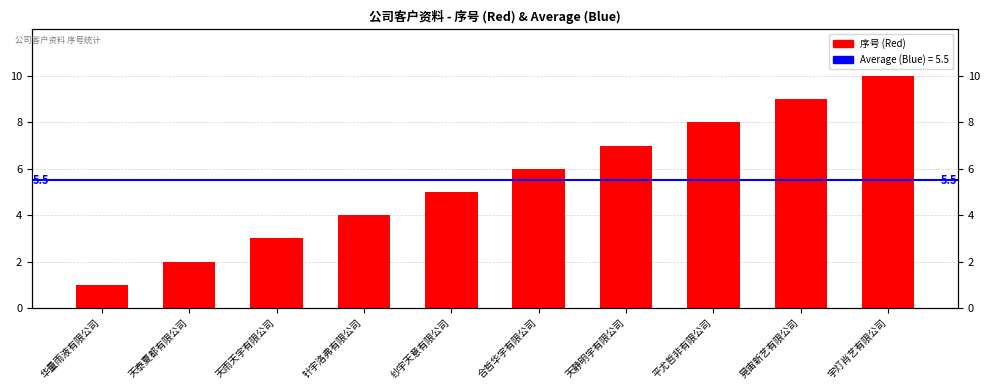

Which category has the lowest value across all series?

华量雨液有限公司